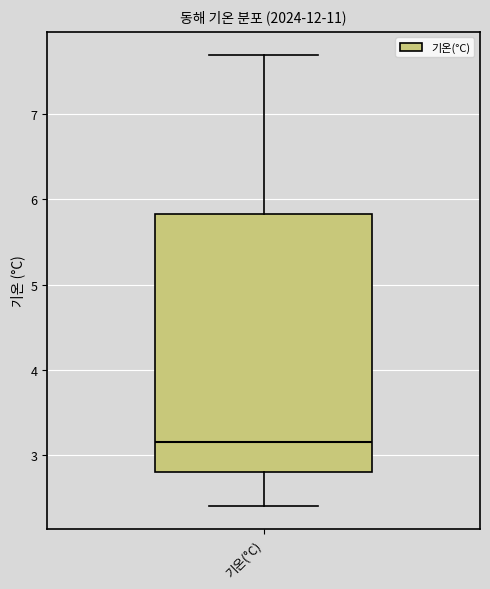

Read this box plot against the y-axis: the position of the median line, the range covered by the box, and the ends of both whiskers. The values are not printed on the chart, so give them approximately, as read against the axis.

median 3.2, box 2.8 to 5.8, whiskers 2.4 to 7.7